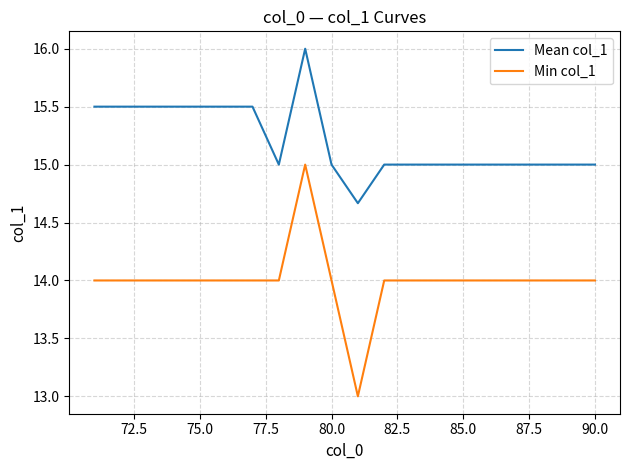

Which series has the largest total across all categories?

Mean col_1